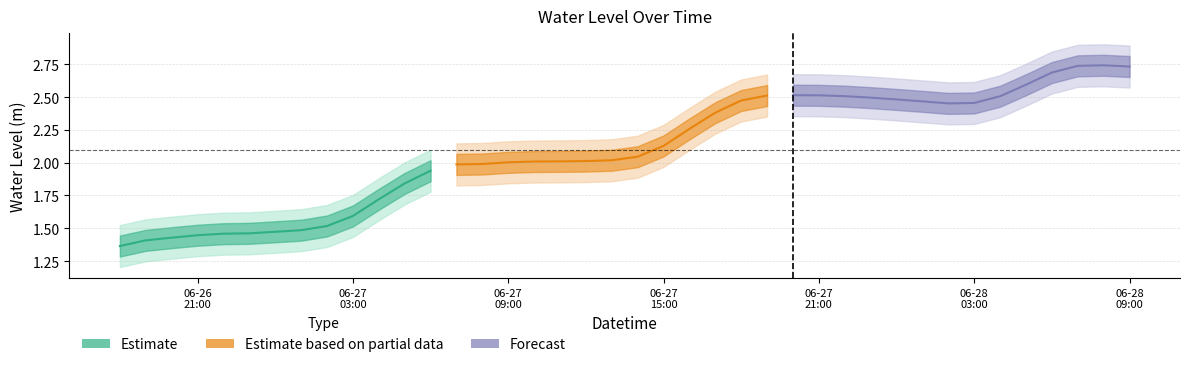

Which has a higher value, 2024-06-28 01:00:00 or 2024-06-28 04:00:00?

2024-06-28 04:00:00